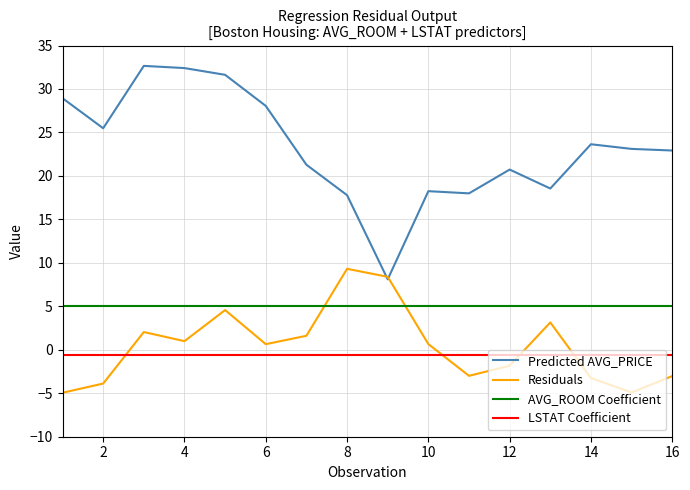

How many lines are shown in the chart?

4